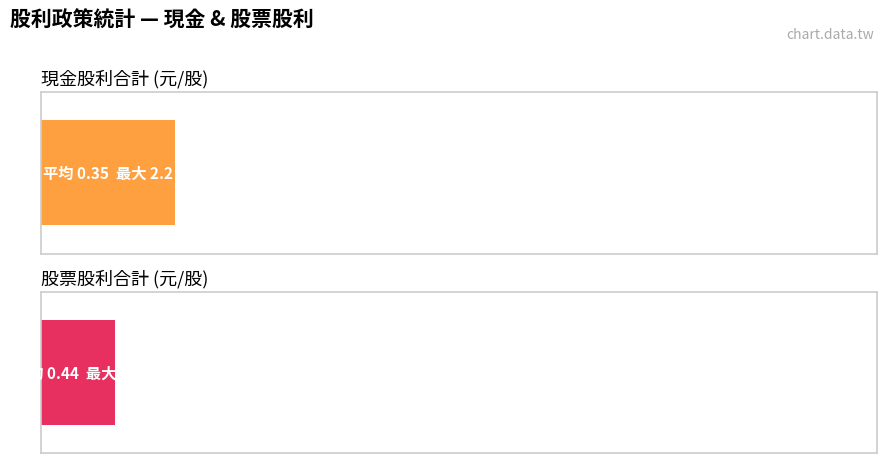

Rank the series at 2004 from lowest to highest value.

現金股利合計, 股票股利合計